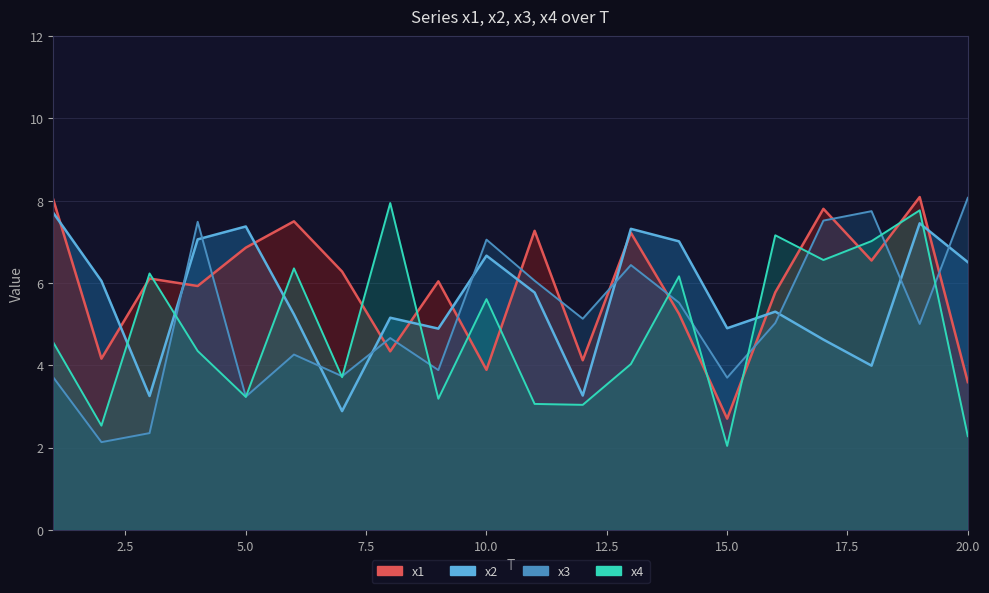

Reading left to right, extract all data points from this chart.

x1: 1=8.0	2=4.2	3=6.1	4=5.9	5=6.9	6=7.5	7=6.3	8=4.3	9=6.0	10=3.9	11=7.3	12=4.1	13=7.2	14=5.3	15=2.7	16=5.8	17=7.8	18=6.5	19=8.1	20=3.6
x2: 1=7.7	2=6.1	3=3.3	4=7.1	5=7.4	6=5.2	7=2.9	8=5.2	9=4.9	10=6.7	11=5.8	12=3.3	13=7.3	14=7.0	15=4.9	16=5.3	17=4.6	18=4.0	19=7.5	20=6.5
x3: 1=3.7	2=2.1	3=2.4	4=7.5	5=3.2	6=4.3	7=3.7	8=4.7	9=3.9	10=7.1	11=6.1	12=5.1	13=6.4	14=5.5	15=3.7	16=5.0	17=7.5	18=7.7	19=5.0	20=8.1
x4: 1=4.6	2=2.5	3=6.2	4=4.3	5=3.2	6=6.4	7=3.7	8=7.9	9=3.2	10=5.6	11=3.1	12=3.0	13=4.0	14=6.2	15=2.0	16=7.2	17=6.6	18=7.0	19=7.8	20=2.3